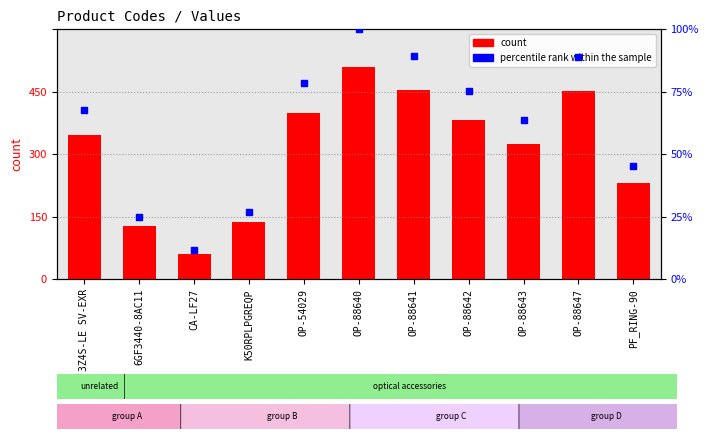

At which category is the sum across all series the highest?

OP-88640